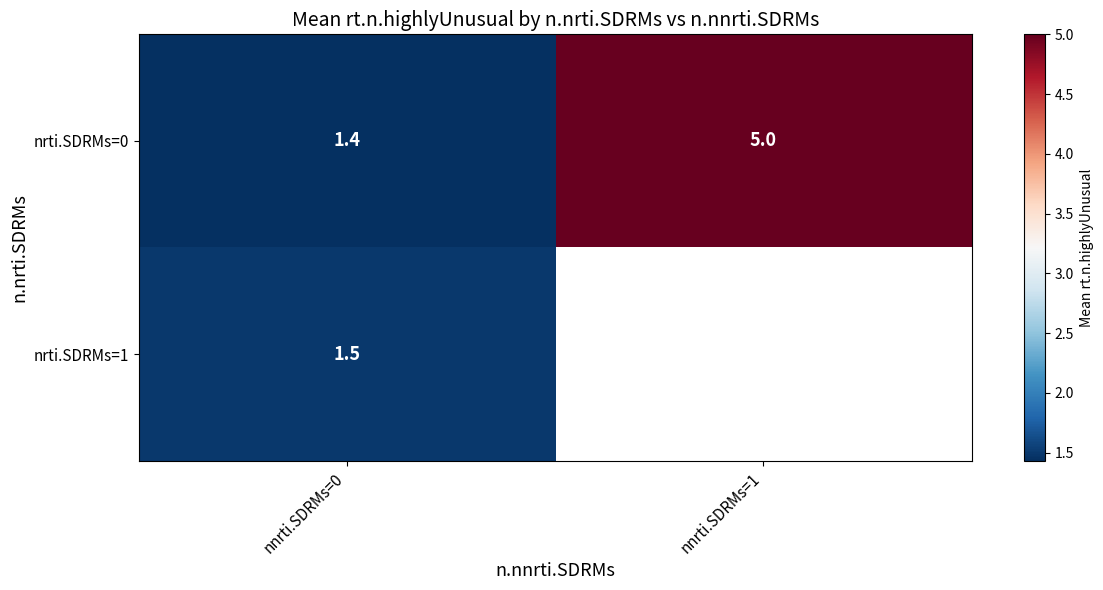

What is the maximum value shown in the chart?

5.0